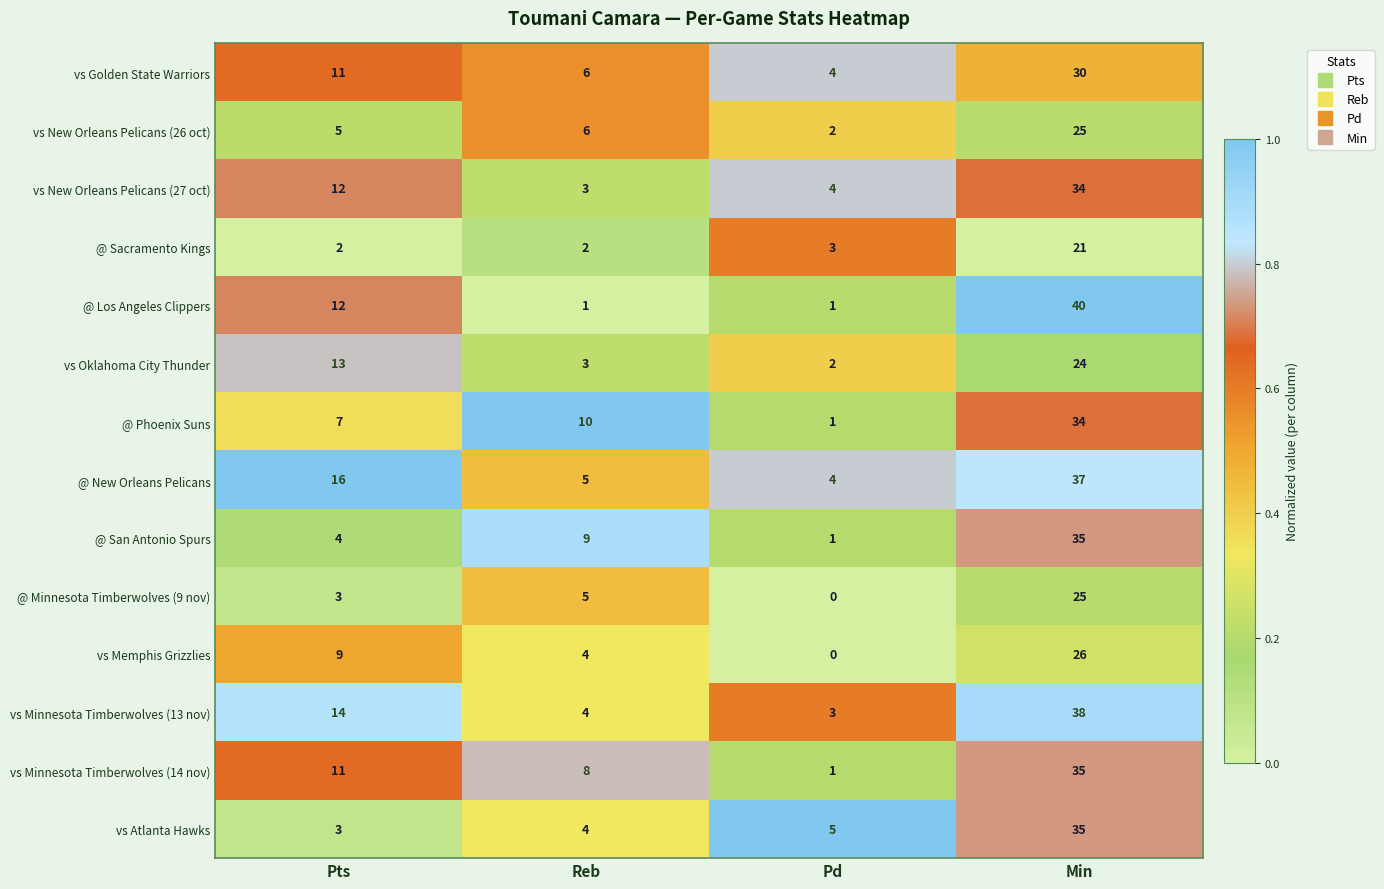

What is the approximate value of vs New Orleans Pelicans (27 oct) at Pts, to the nearest 10?

10